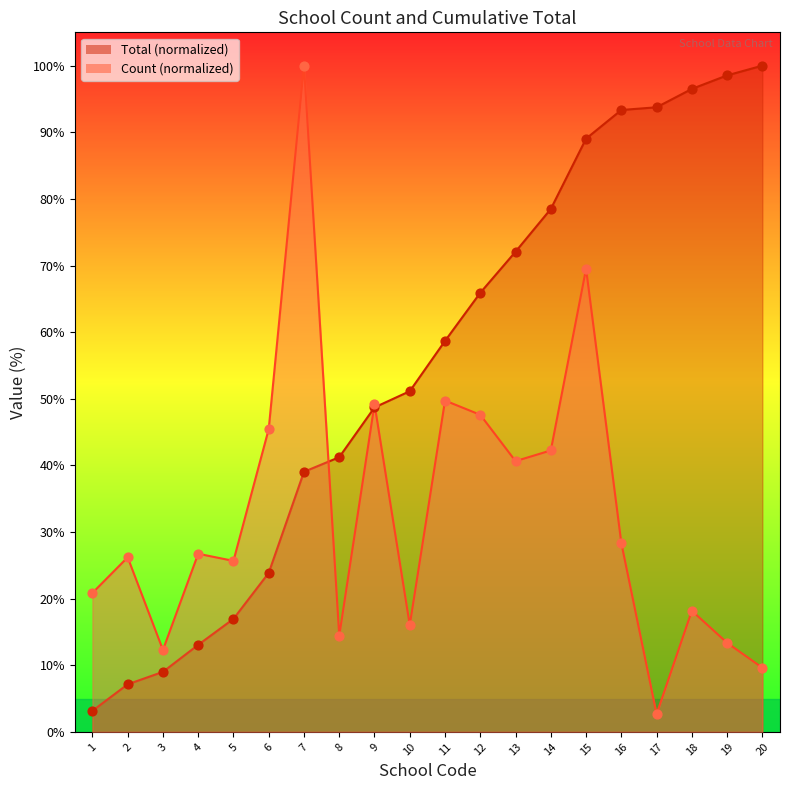

Which series has the largest total across all categories?

Total